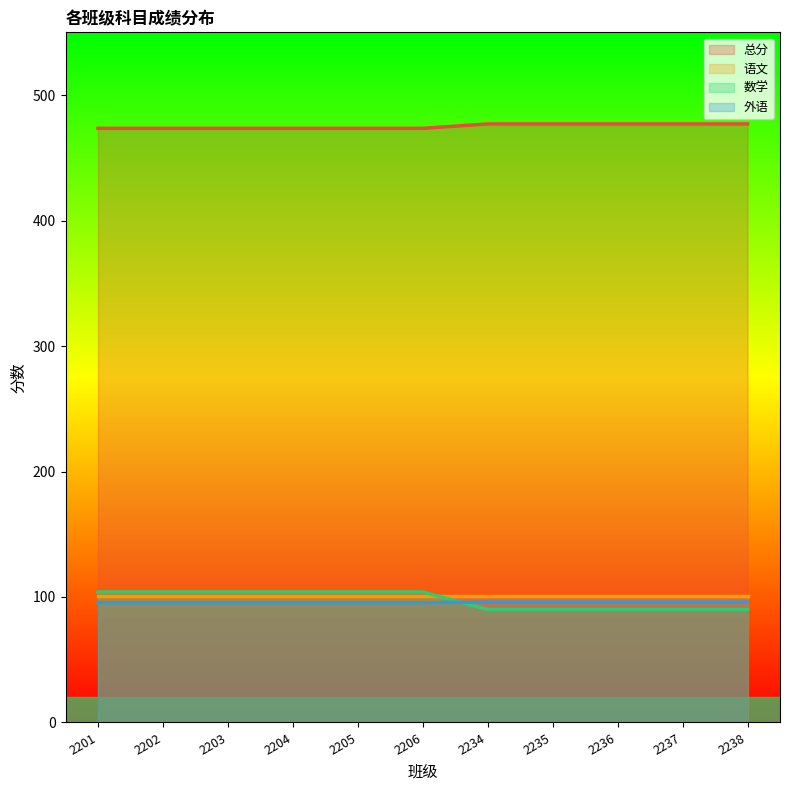

What is the value of the 总分 point at the 2nd from the left?

473.5